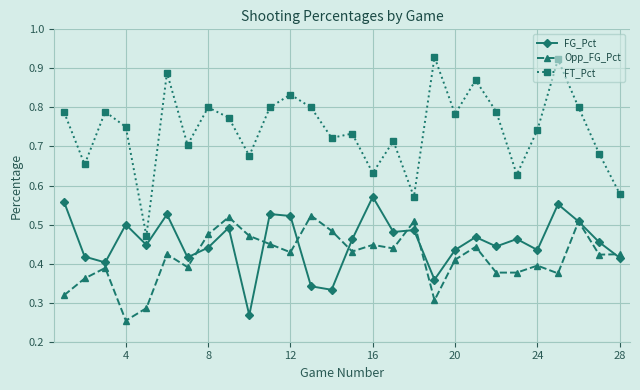

Which series has the largest range (max minus min)?

FT_Pct